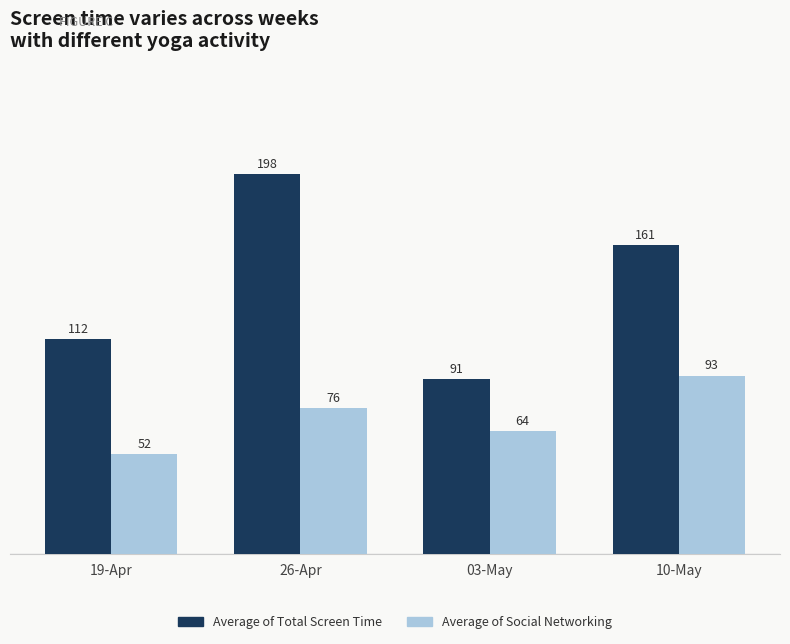

What are all the series names shown in the legend?

Average of Total Screen Time, Average of Social Networking